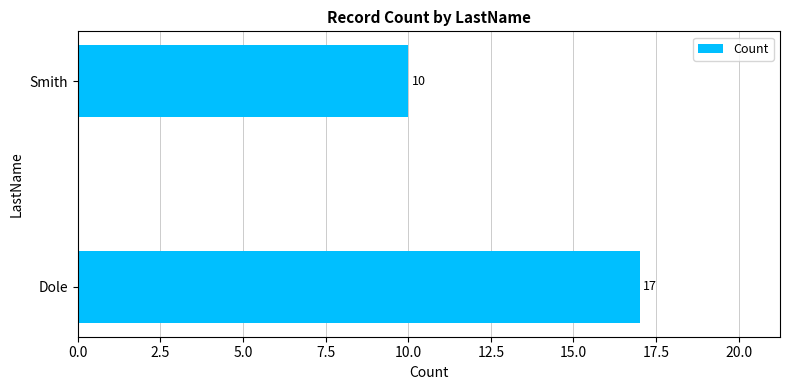

How many categories are shown in the chart?

2